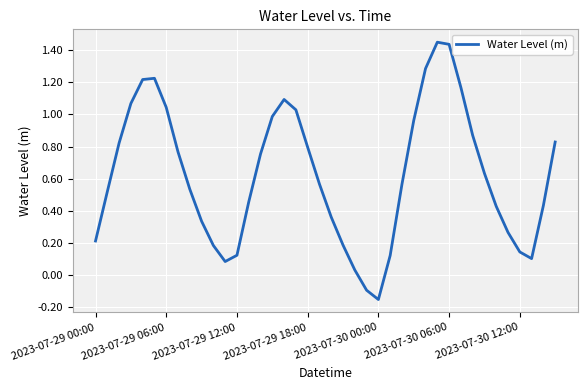

What is the difference between the maximum and minimum values?

1.6